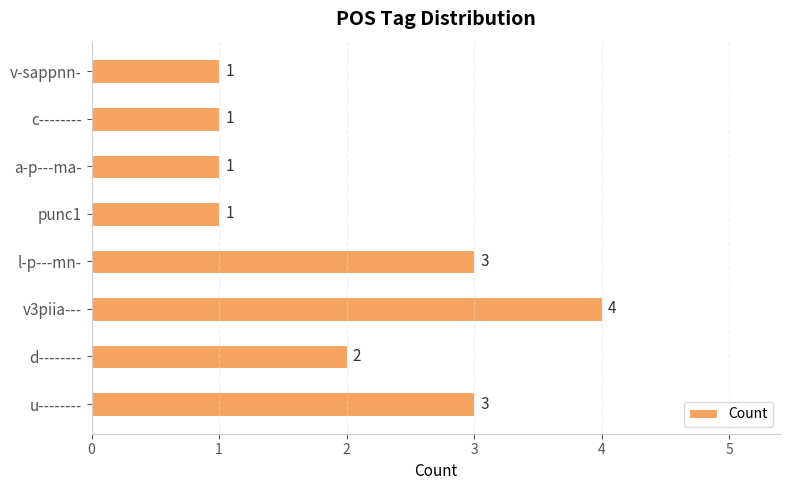

What is the ratio of the value at d-------- to the value at a-p---ma-?

2.0